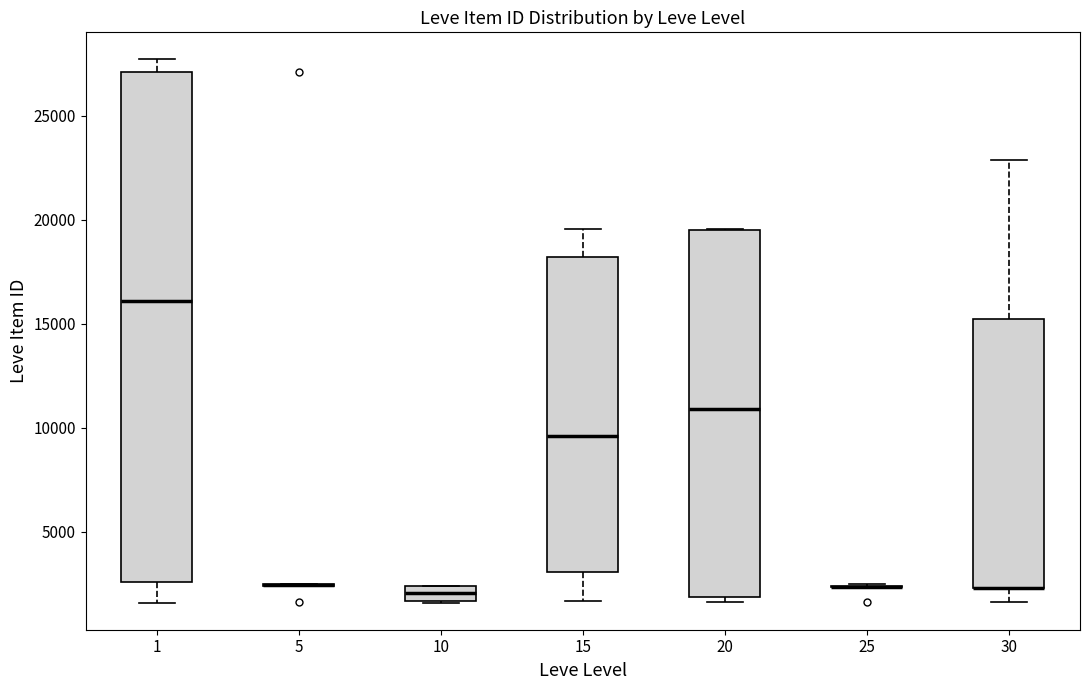

Where is the upper edge of the box at x = 1 on the y-axis? The values are not printed on the chart, so give them approximately, as read against the axis.

27000